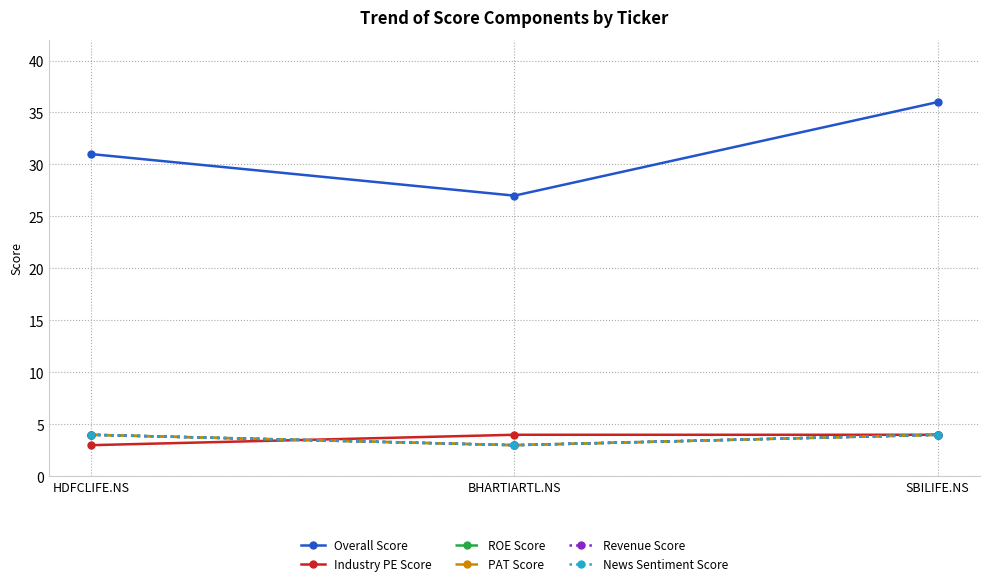

Rank the series by their maximum value, from lowest to highest.

Industry PE Score, ROE Score, PAT Score, Revenue Score, News Sentiment Score, Overall Score